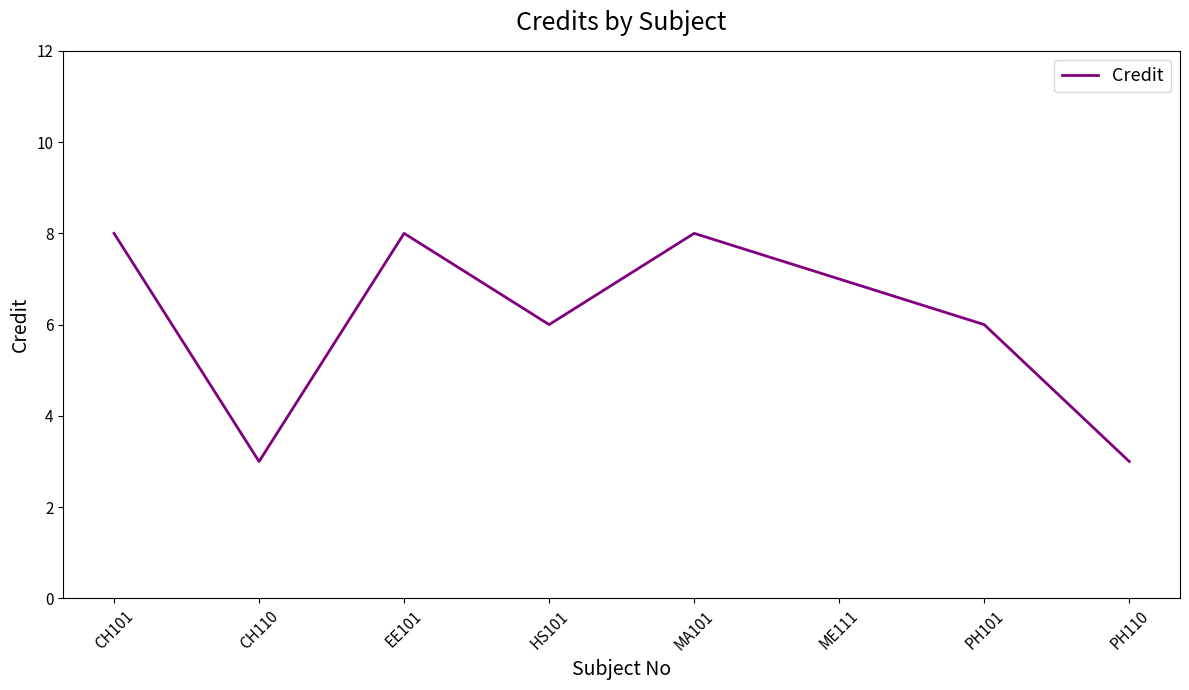

The chart shows a value of 11 at PH101. True or false?

False